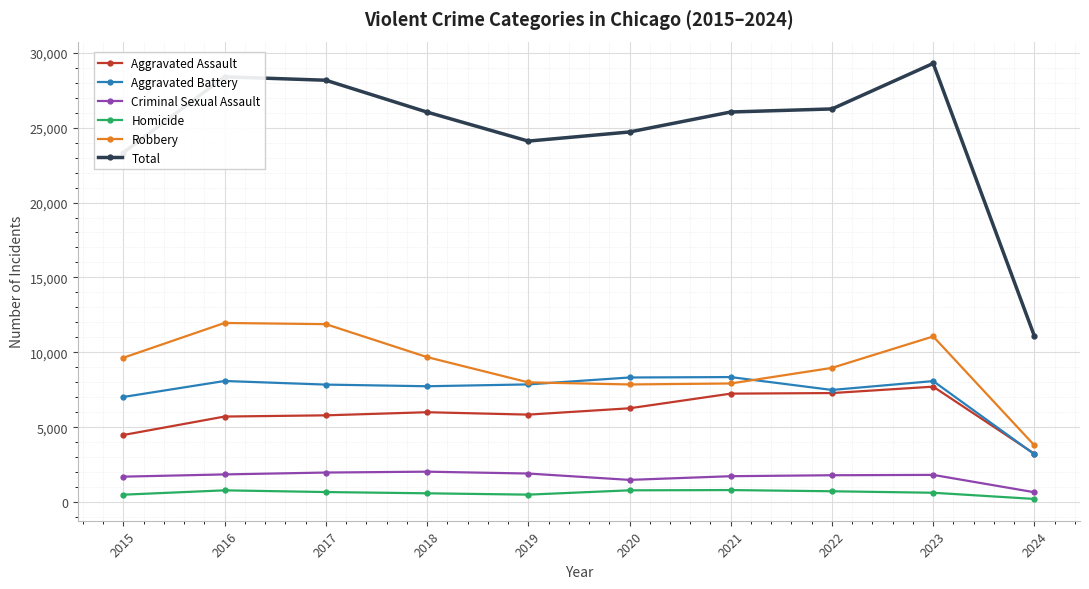

At how many categories does at least one series exceed 19225?

9